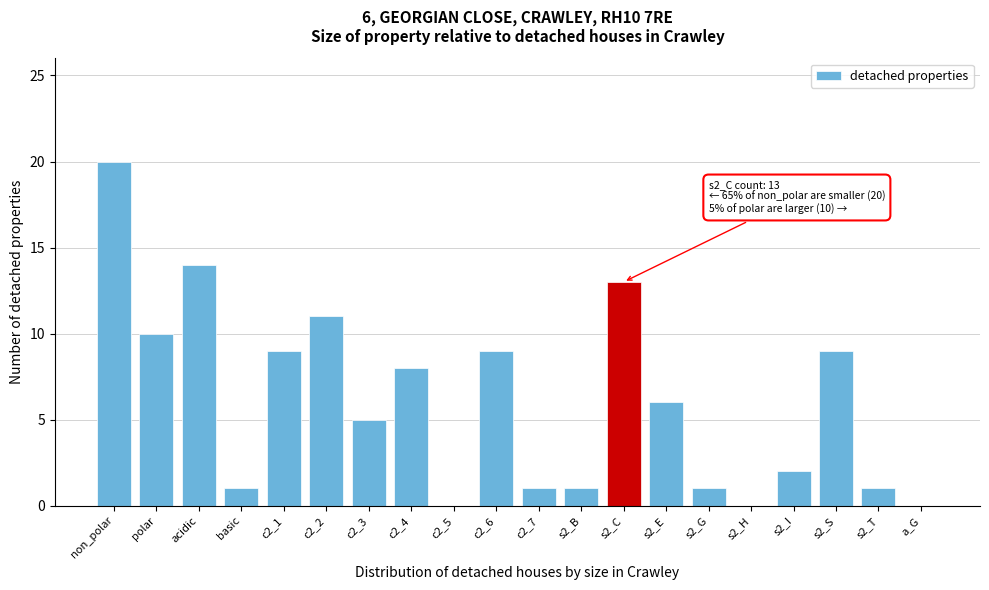

Reading left to right, what are all the values shown in this chart?

non_polar=20	polar=10	acidic=14	basic=1	c2_1=9	c2_2=11	c2_3=5	c2_4=8	c2_5=0	c2_6=9	c2_7=1	s2_B=1	s2_C=13	s2_E=6	s2_G=1	s2_H=0	s2_I=2	s2_S=9	s2_T=1	a_G=0